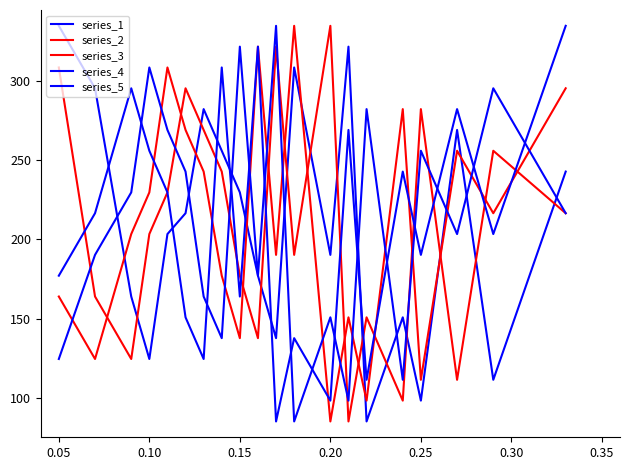

Does the chart have visible grid lines?

No